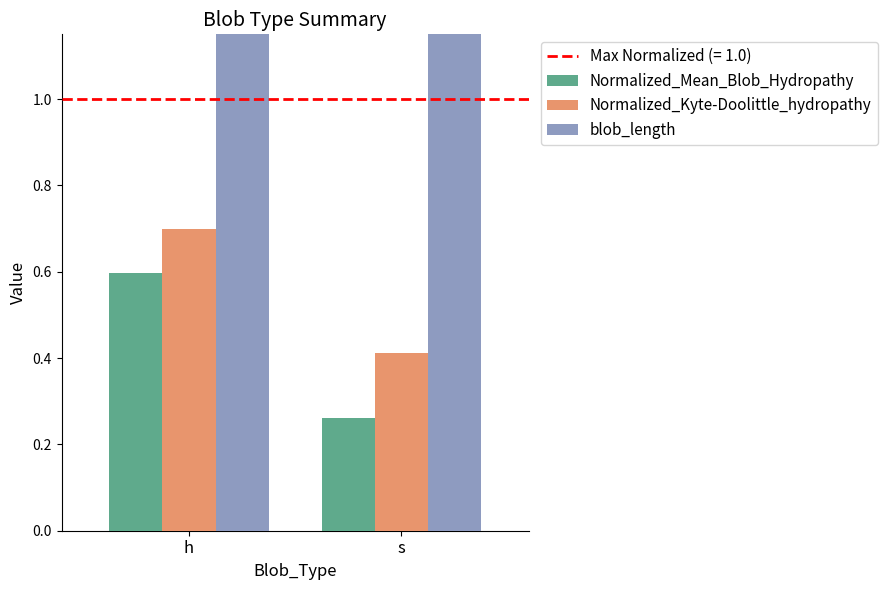

What is the sum of the Normalized_Kyte-Doolittle_hydropathy values at s and h?

1.1